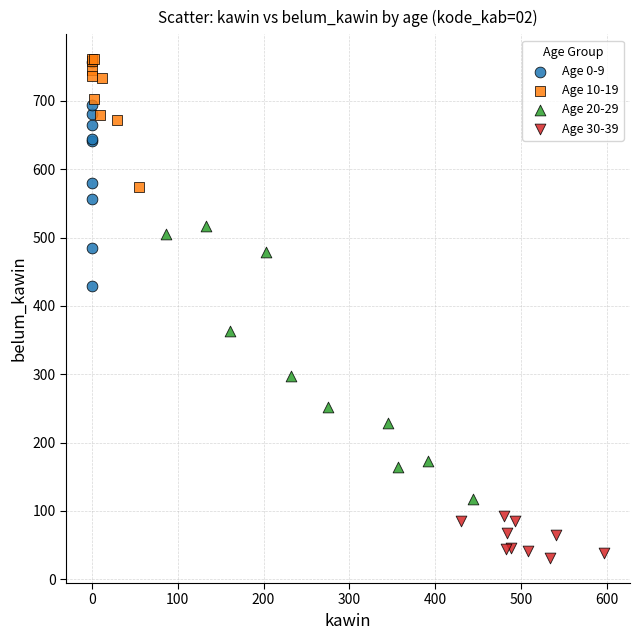

Which series contains the lowest Y value?

Age 30-39